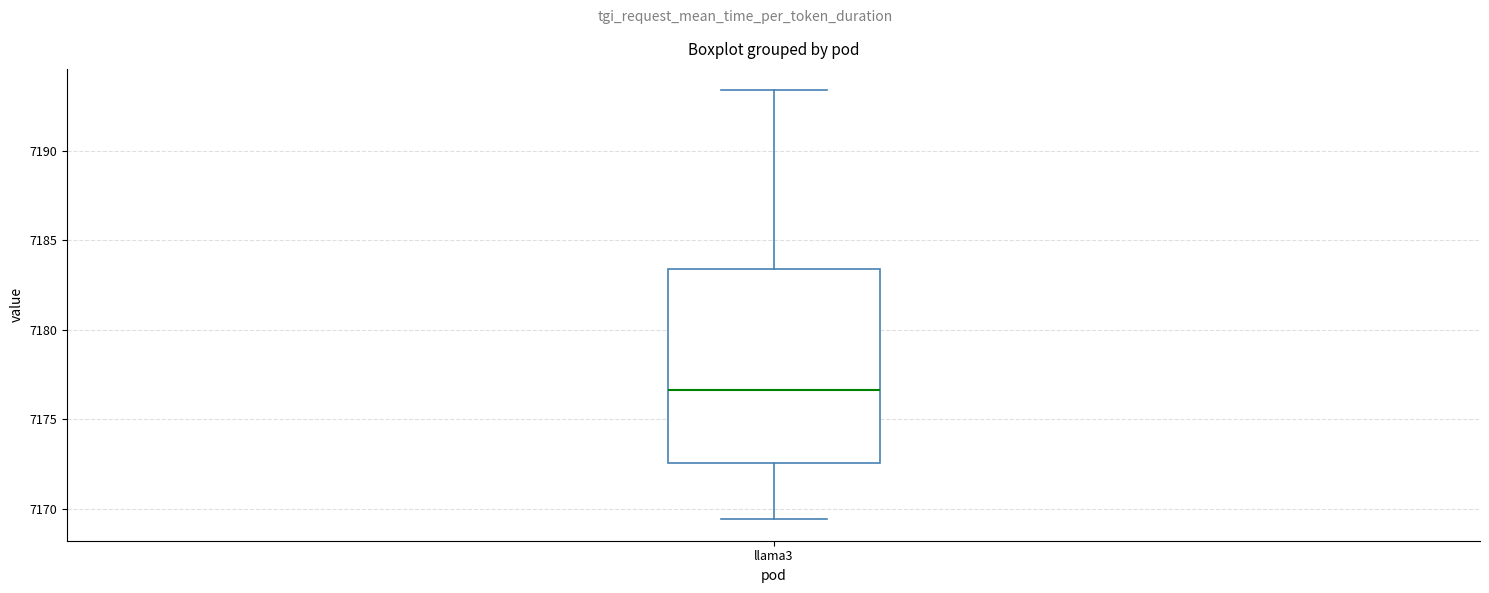

Read this box plot against the y-axis: the position of the median line, the range covered by the box, and the ends of both whiskers. The values are not printed on the chart, so give them approximately, as read against the axis.

median 7176.5, box 7172.5 to 7183.5, whiskers 7169.5 to 7193.5